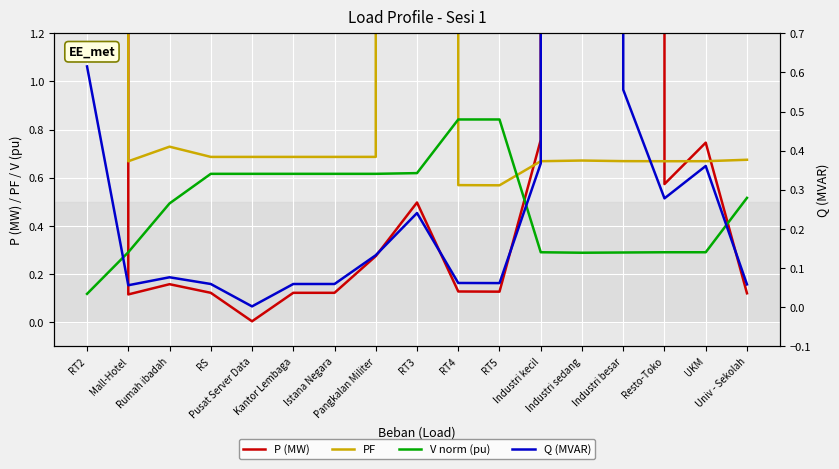

At how many categories does at least one series exceed 28658?

1